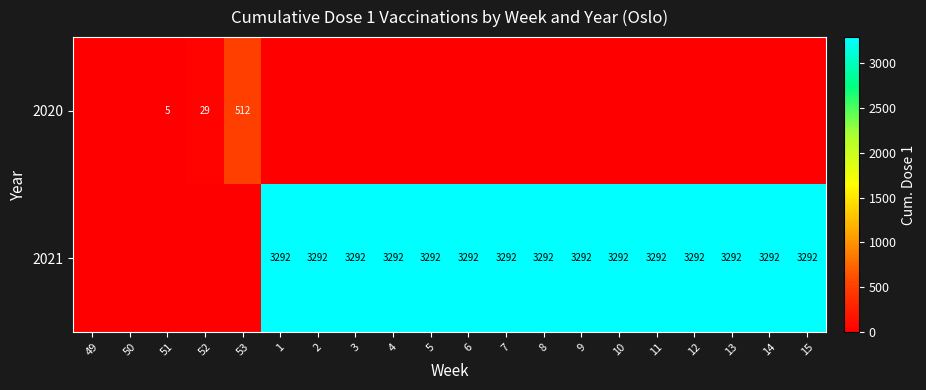

The 2021 series shows 5408 at 6. True or false?

False